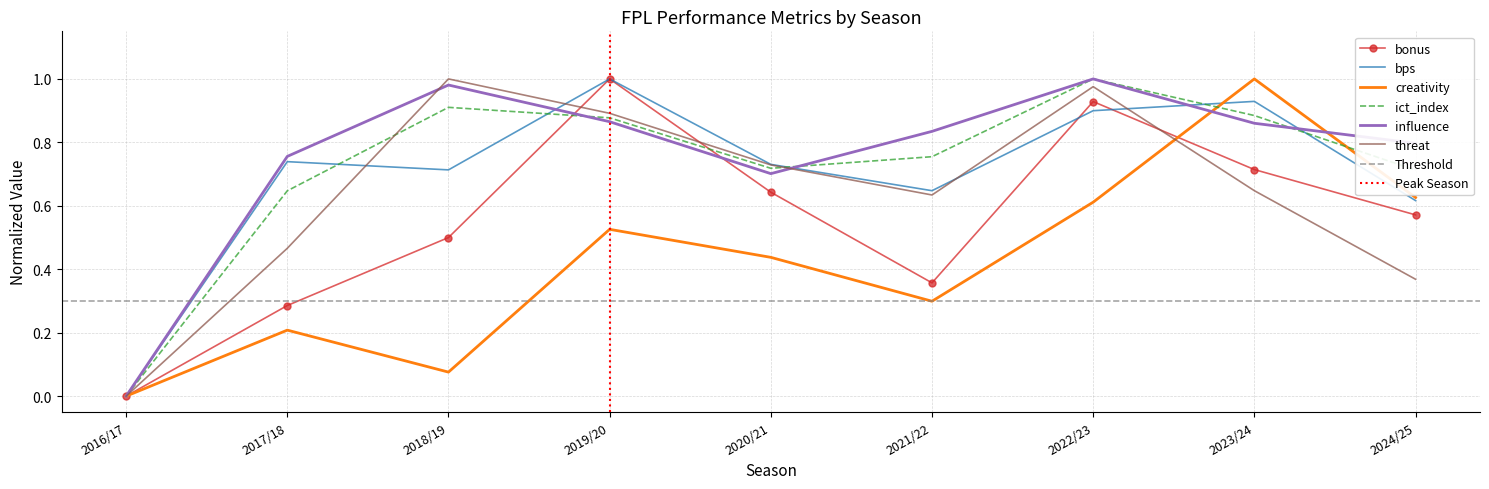

Rank the categories by bps value from lowest to highest.

2016/17, 2024/25, 2021/22, 2018/19, 2020/21, 2017/18, 2022/23, 2023/24, 2019/20